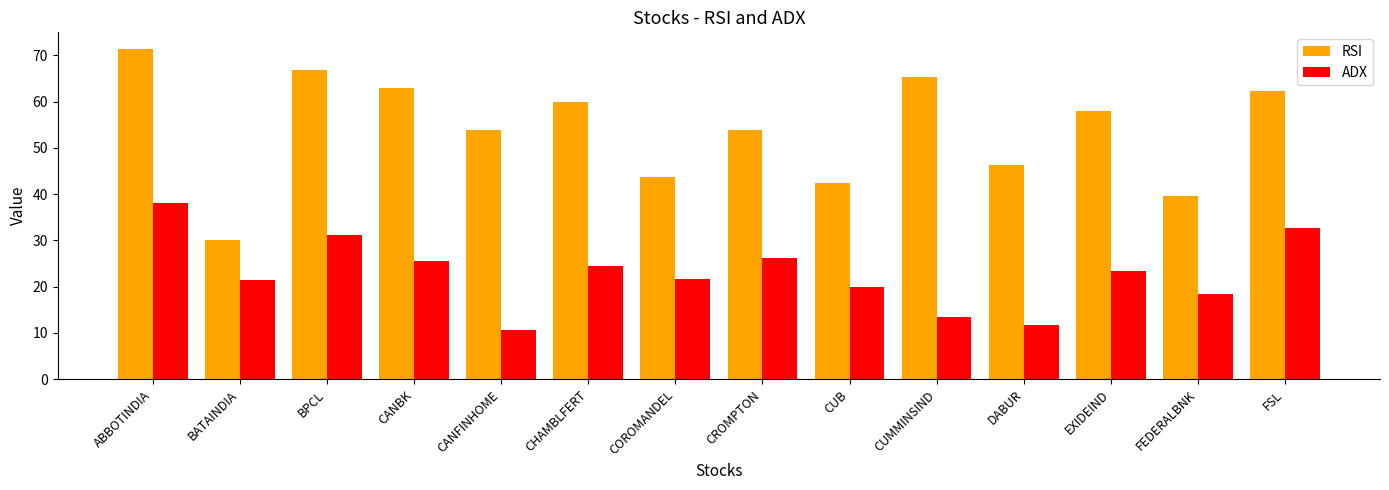

Which series has the largest range (max minus min)?

RSI